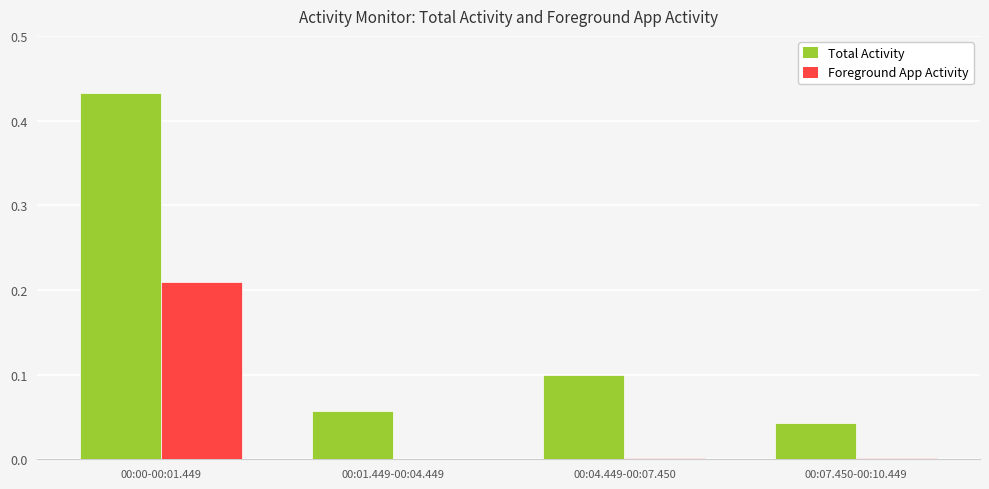

At which label is Total Activity closest to 0?

00:07.450-00:10.449